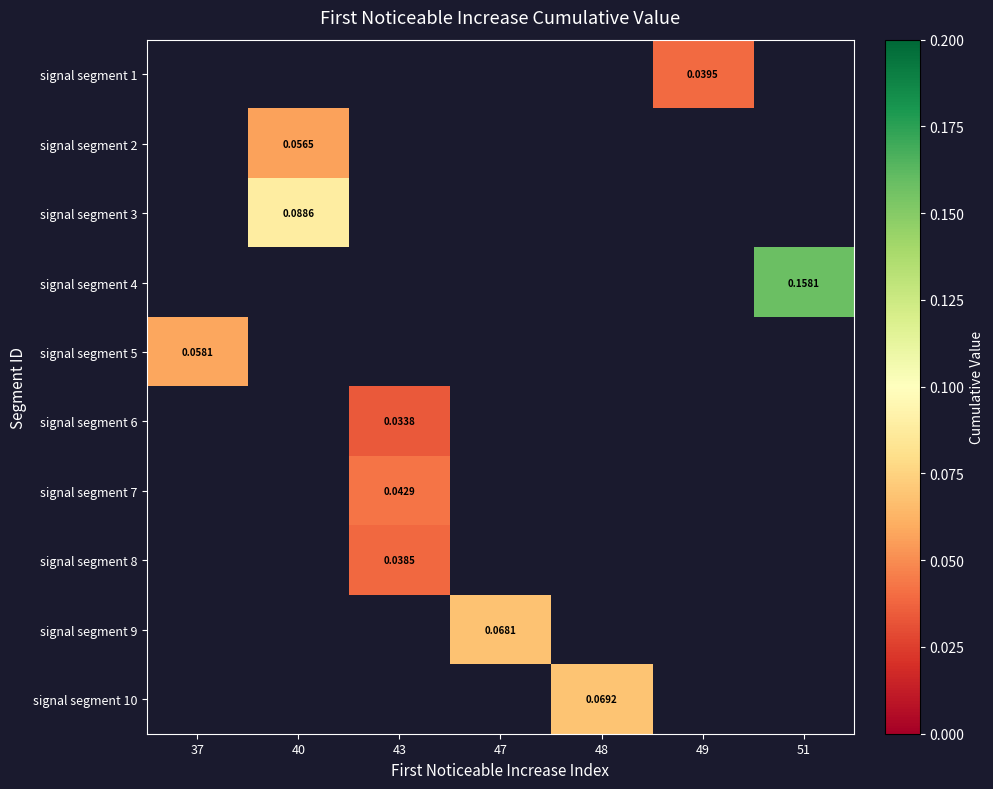

Which has a higher value, 47 or 48?

48